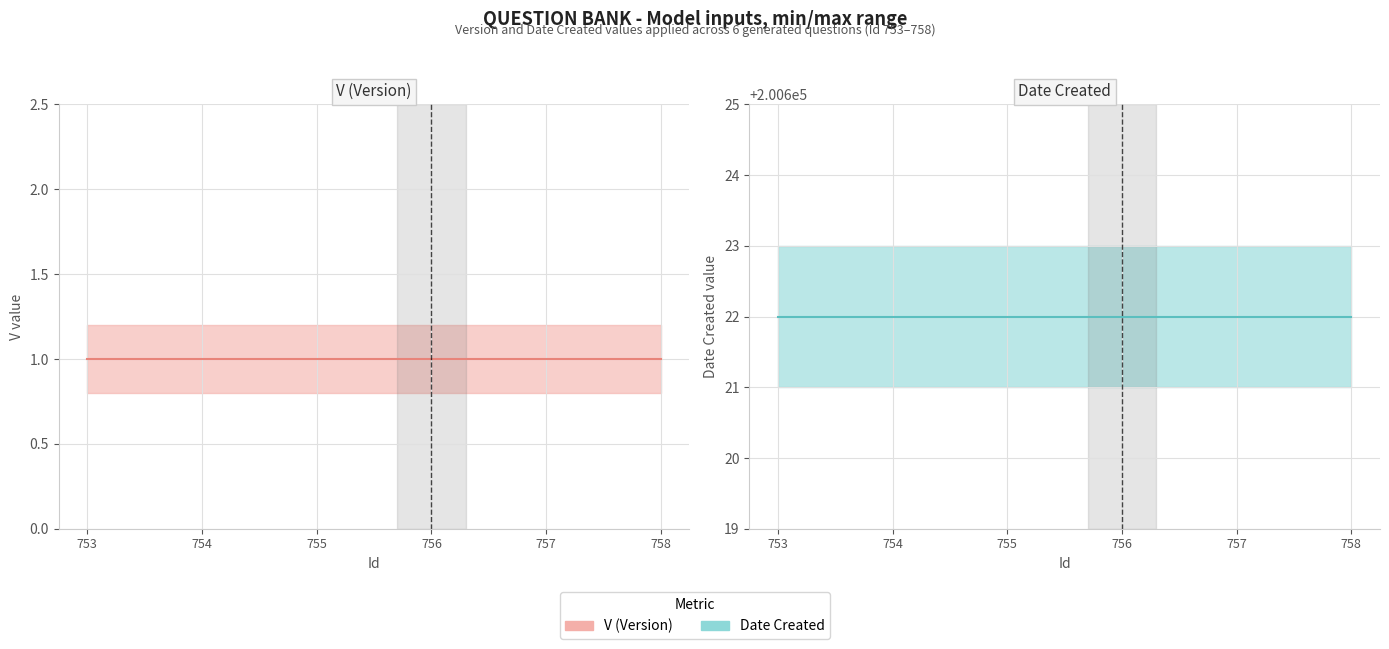

Is the value of Date Created at 758 greater than the value of V at 757?

Yes